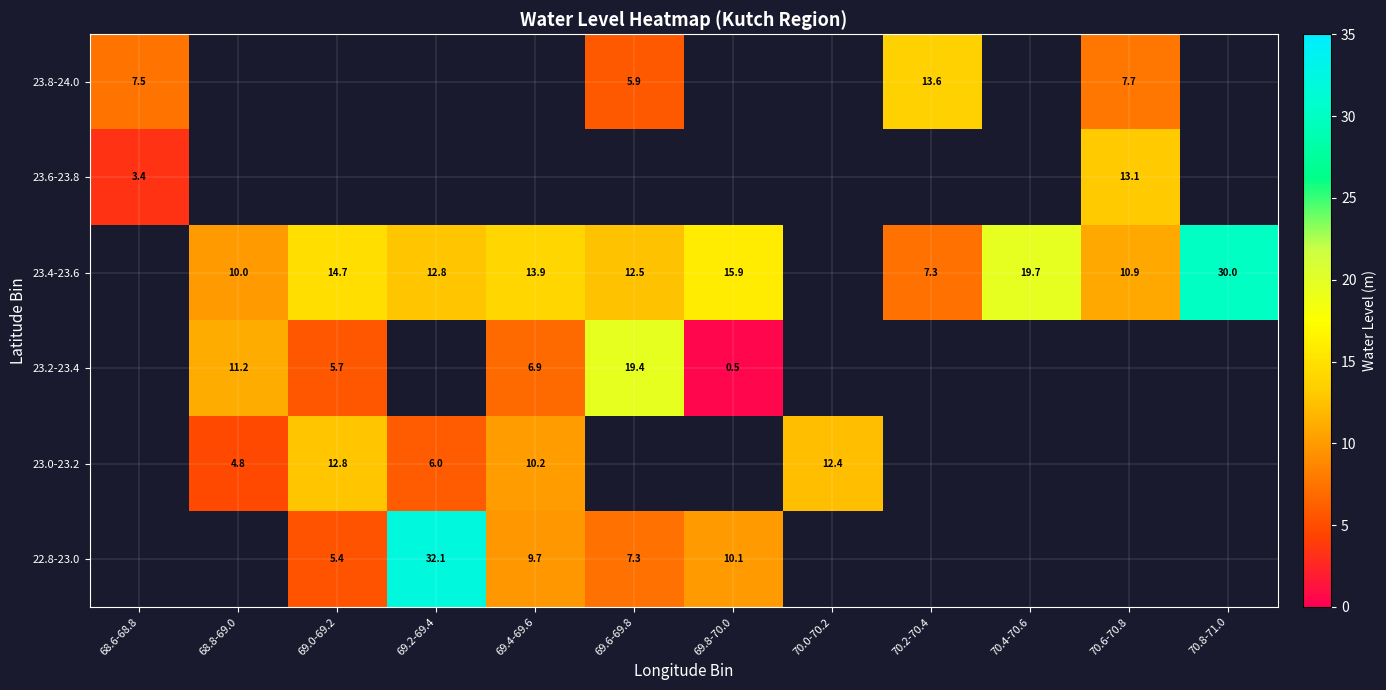

What is the greatest value displayed?

32.1